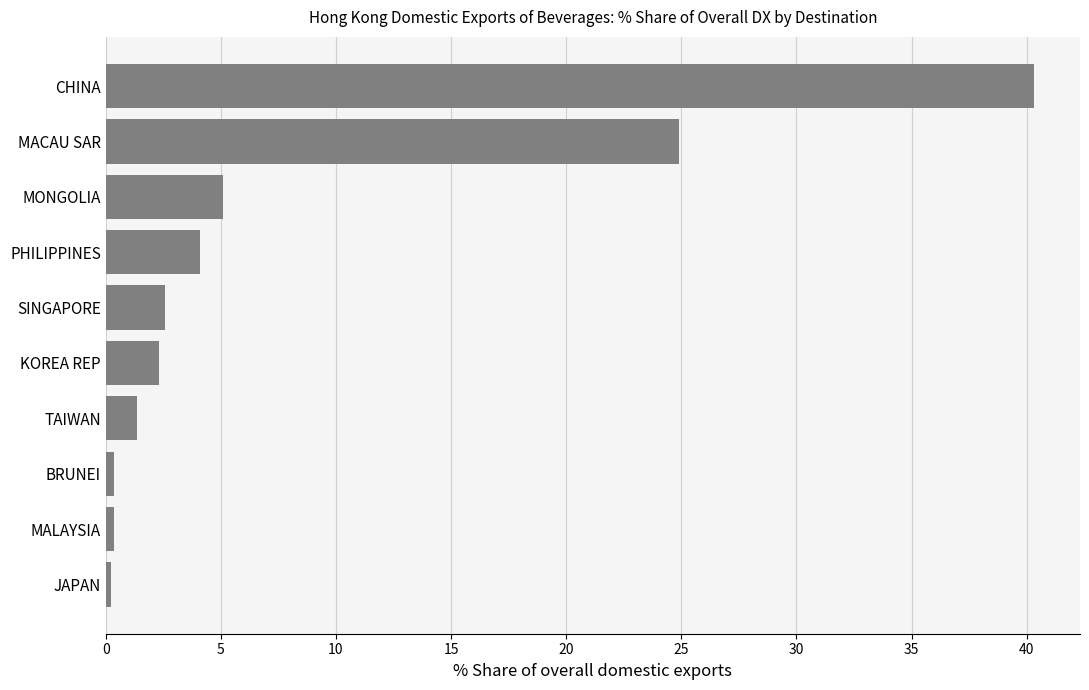

What is the greatest value displayed?

40.3